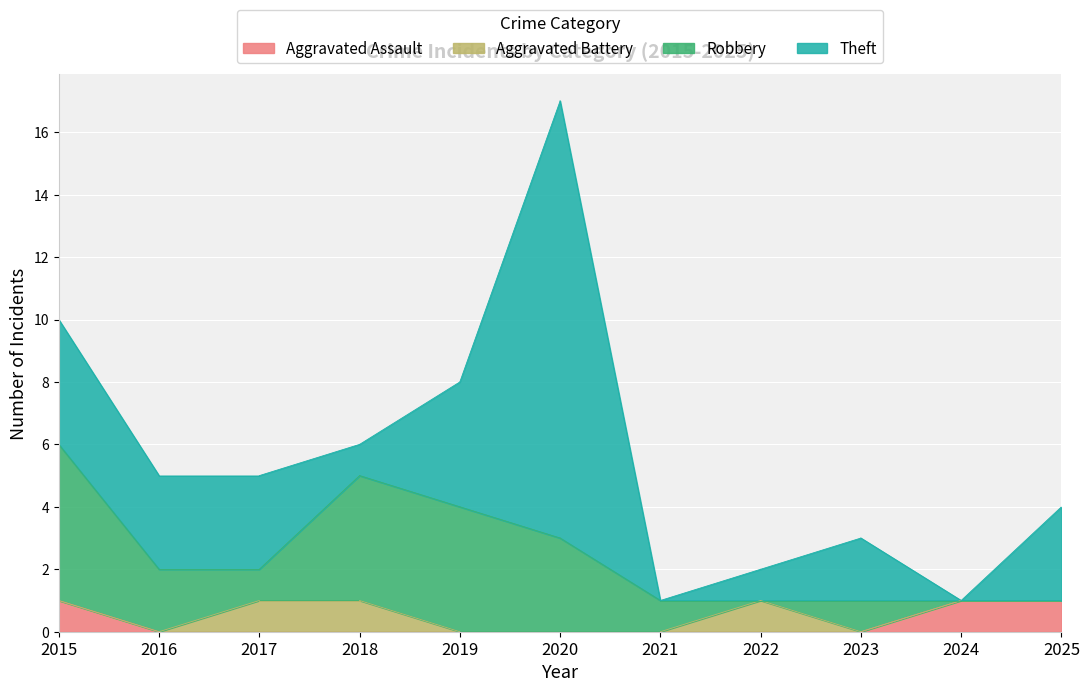

Between 2025 and 2021, which is larger?

2025